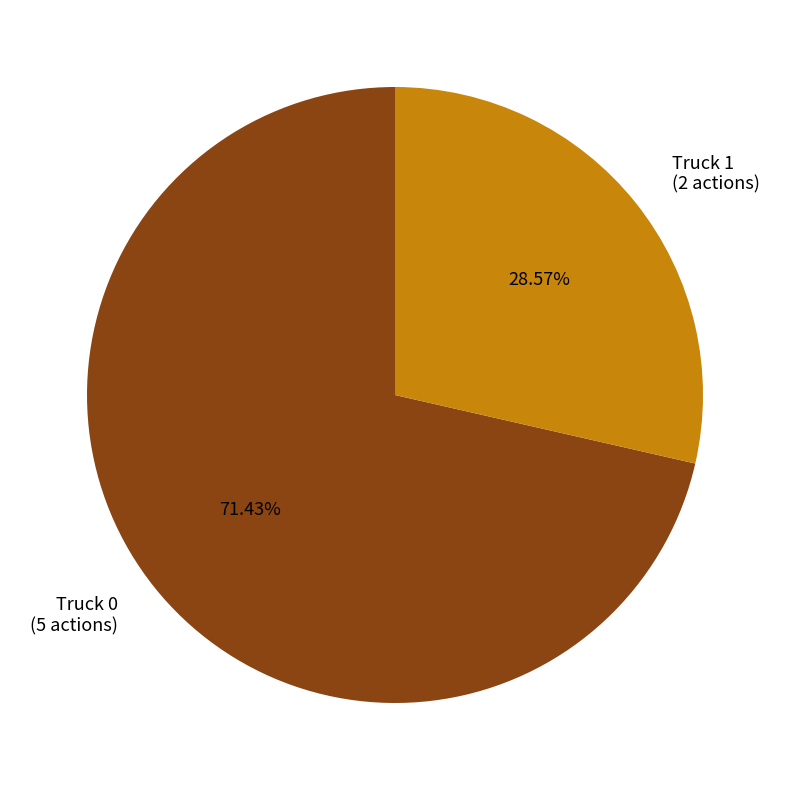

What percentage is the Truck 1 slice, to the nearest percent?

29%